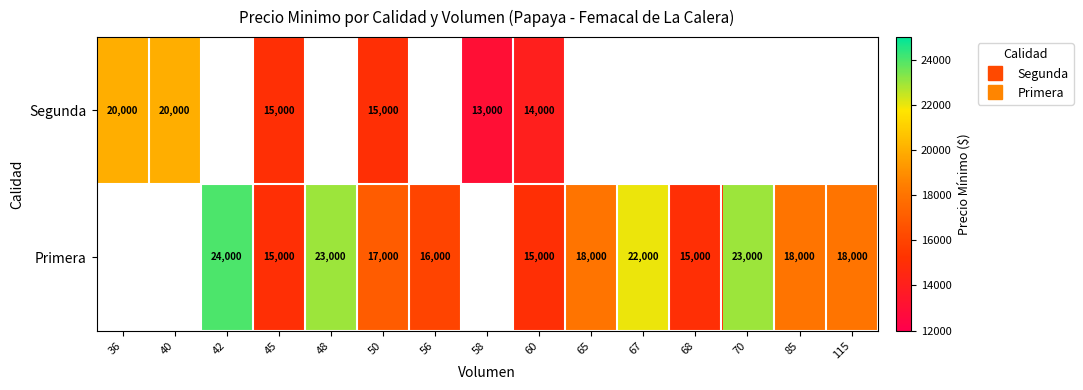

Between 67 and 40, which is larger?

40